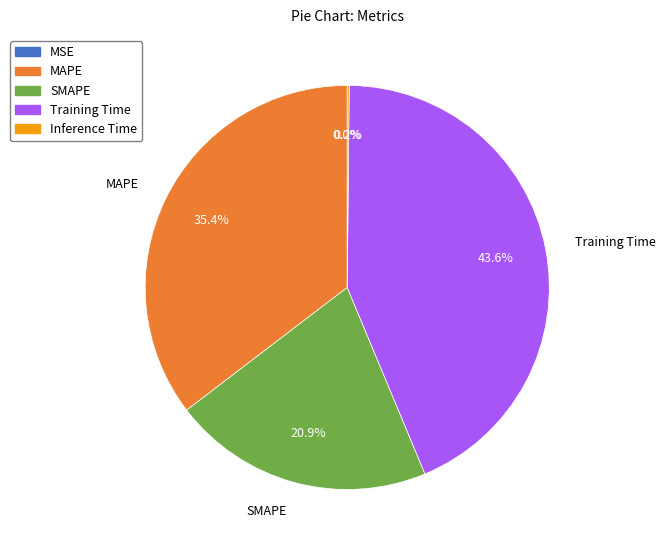

Is there any slice that represents more than half of the pie?

No